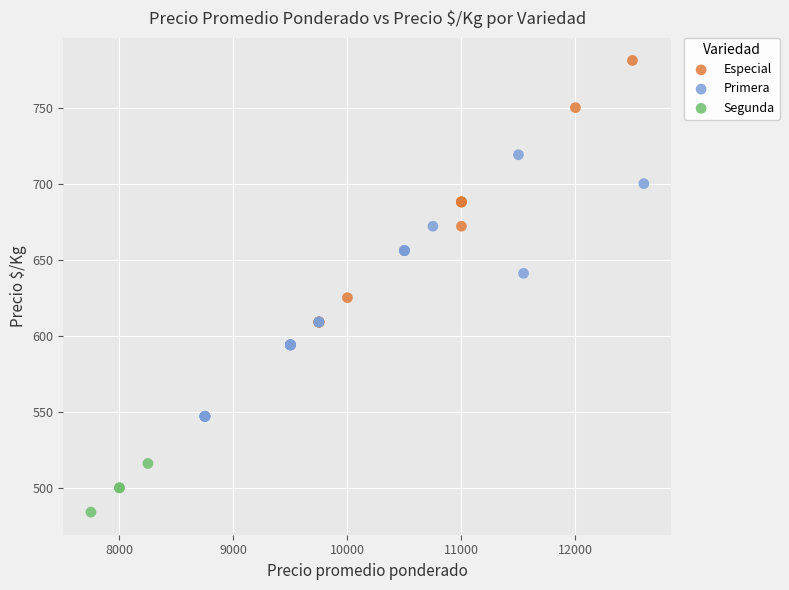

Which series contains the highest Y value?

Especial